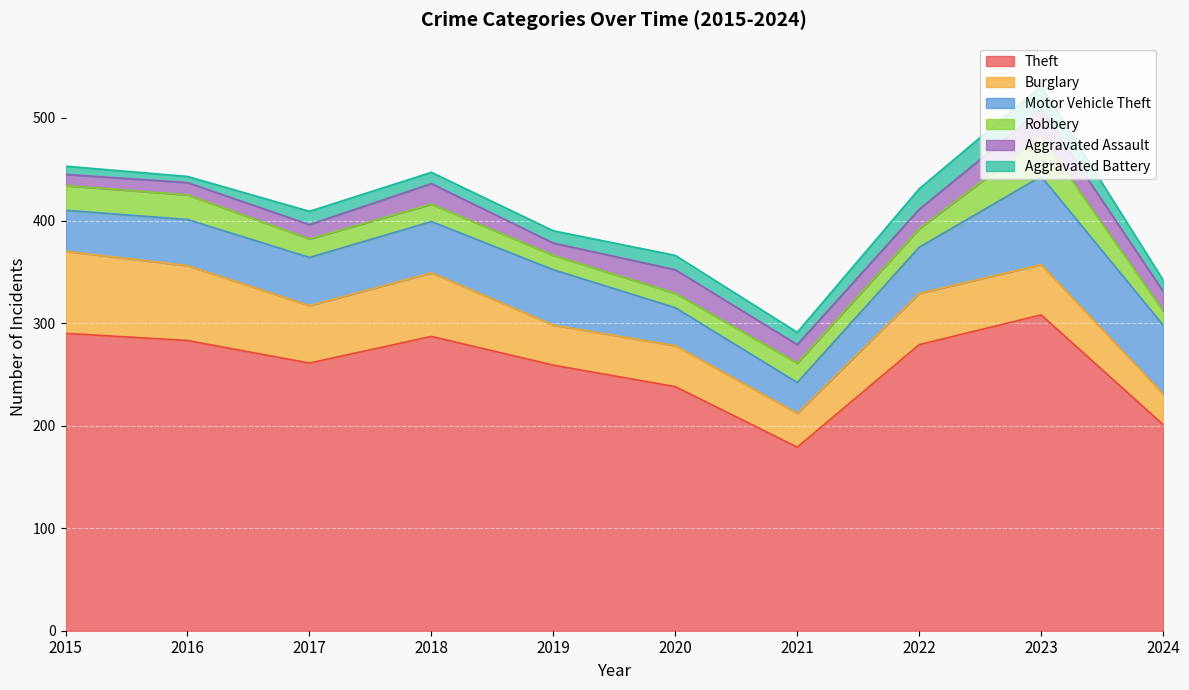

Which series has the largest total across all categories?

Theft